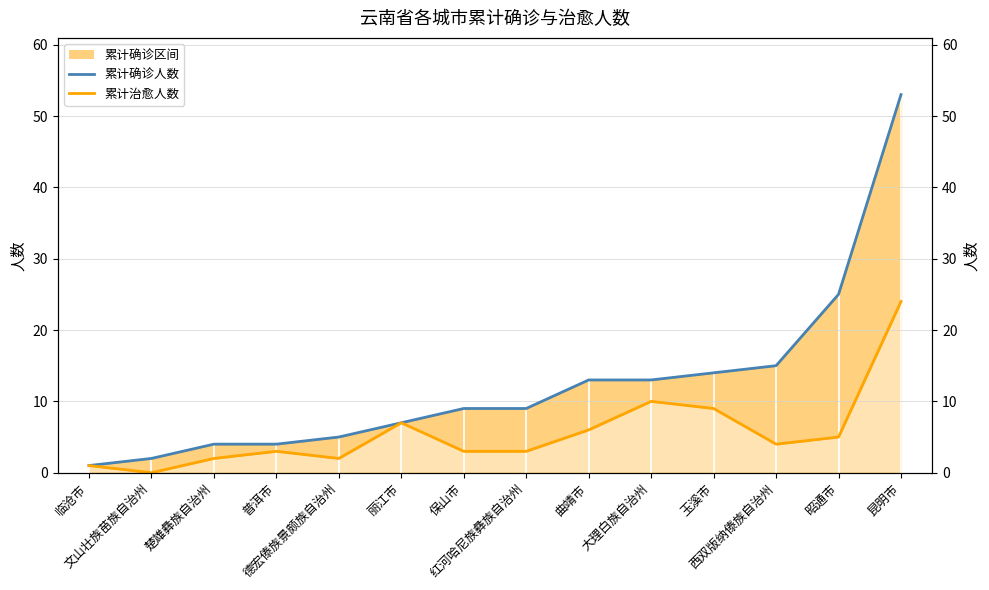

What is the sum of all 累计治愈人数 values?

79